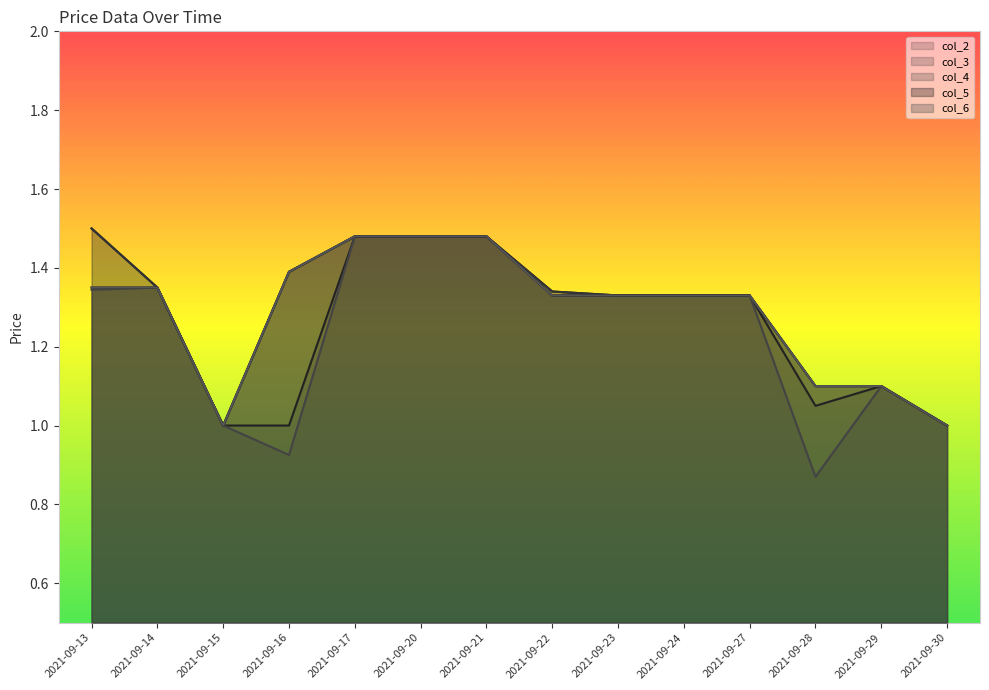

Between 2021-09-13 and 2021-09-28, which series saw the biggest shift?

col_4